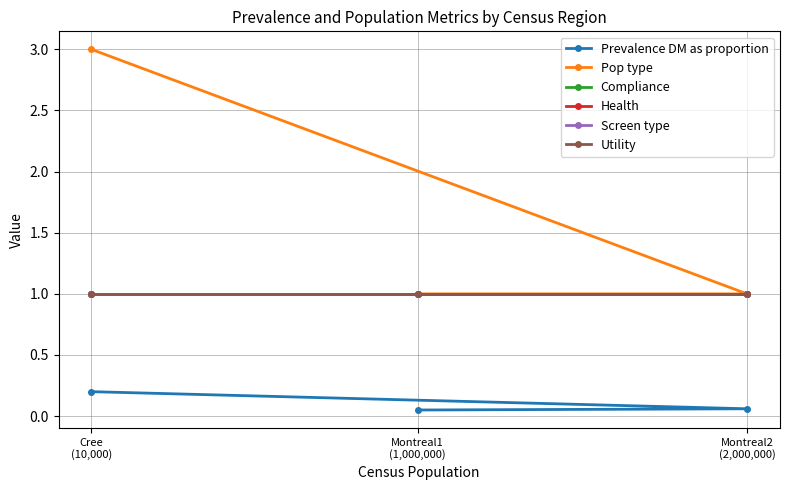

The value of Health at Cree
(10,000) is 1.7. True or false?

False